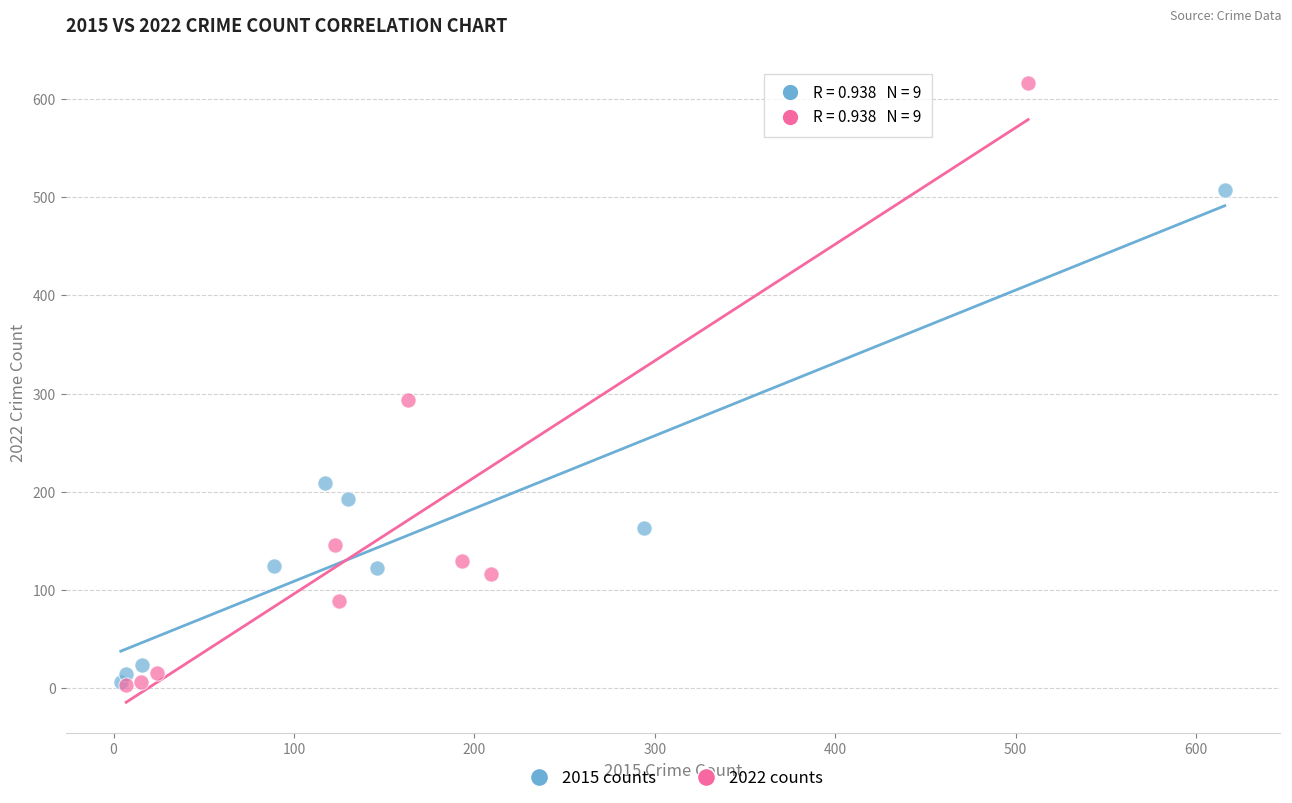

Which series reaches the maximum Y coordinate?

2022 counts